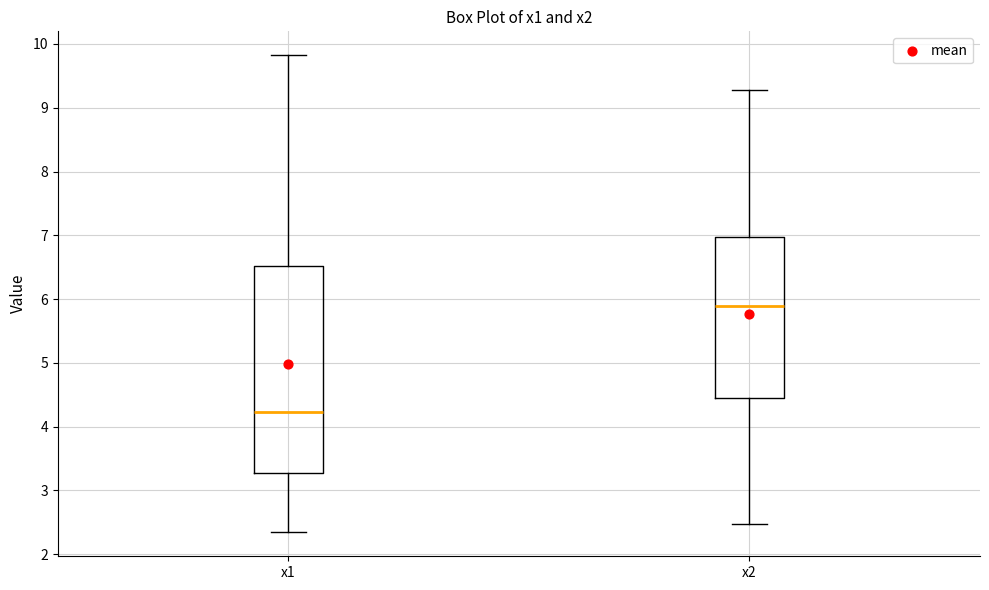

Which box's median line is the lowest?

x1